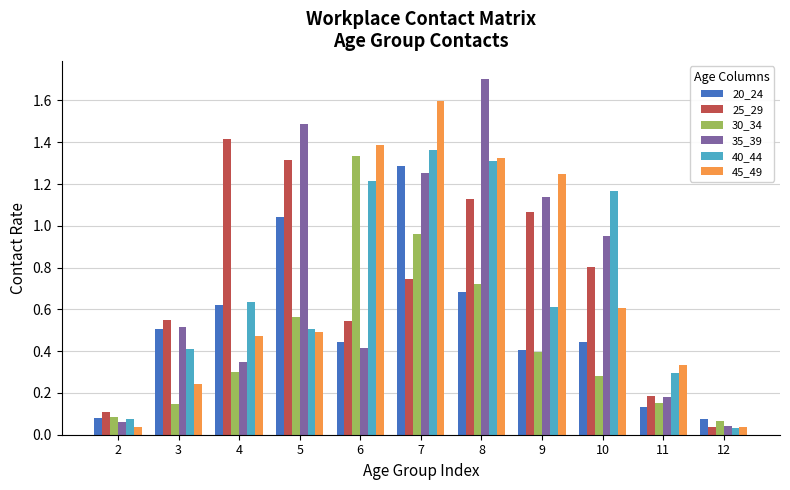

Are the bars grouped side by side (vs. stacked)?

Yes